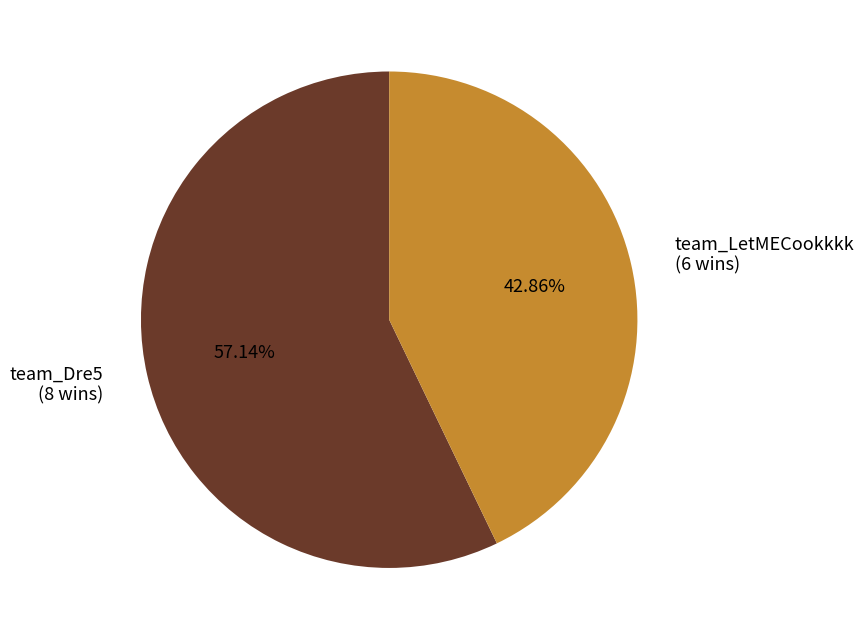

To the nearest percent, what is the combined percentage of team_LetMECookkkk and team_Dre5?

100%